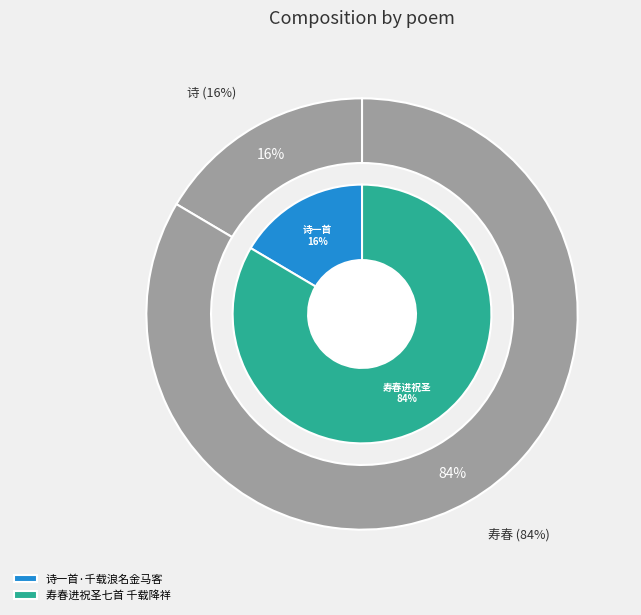

Is it true that 诗一首·千载浪名金马客 is 2% of the pie?

False